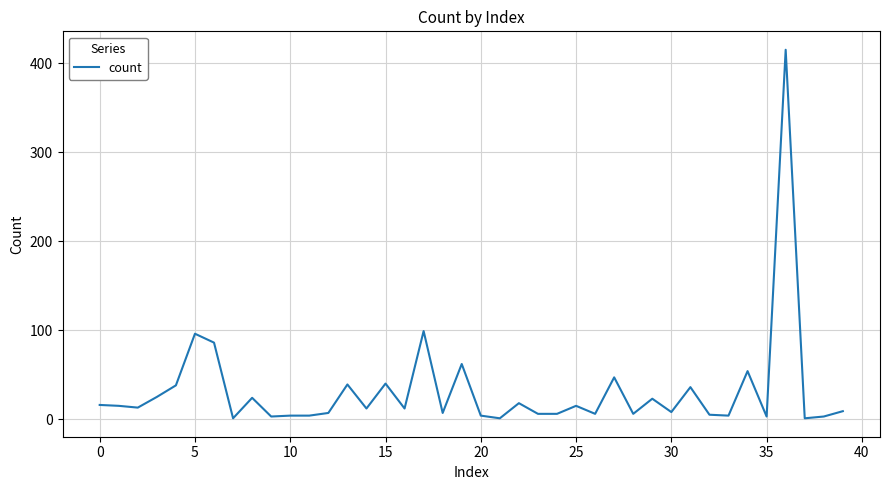

What is the maximum value shown in the chart?

415